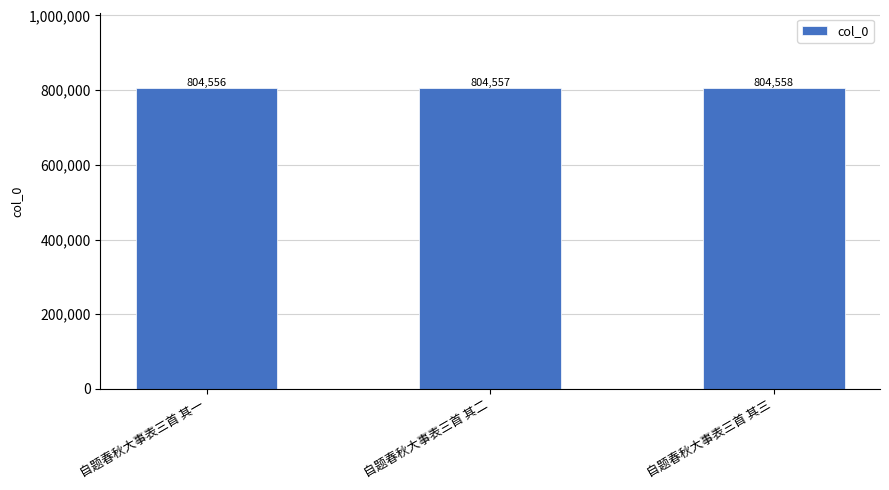

What is the smallest value displayed?

804556